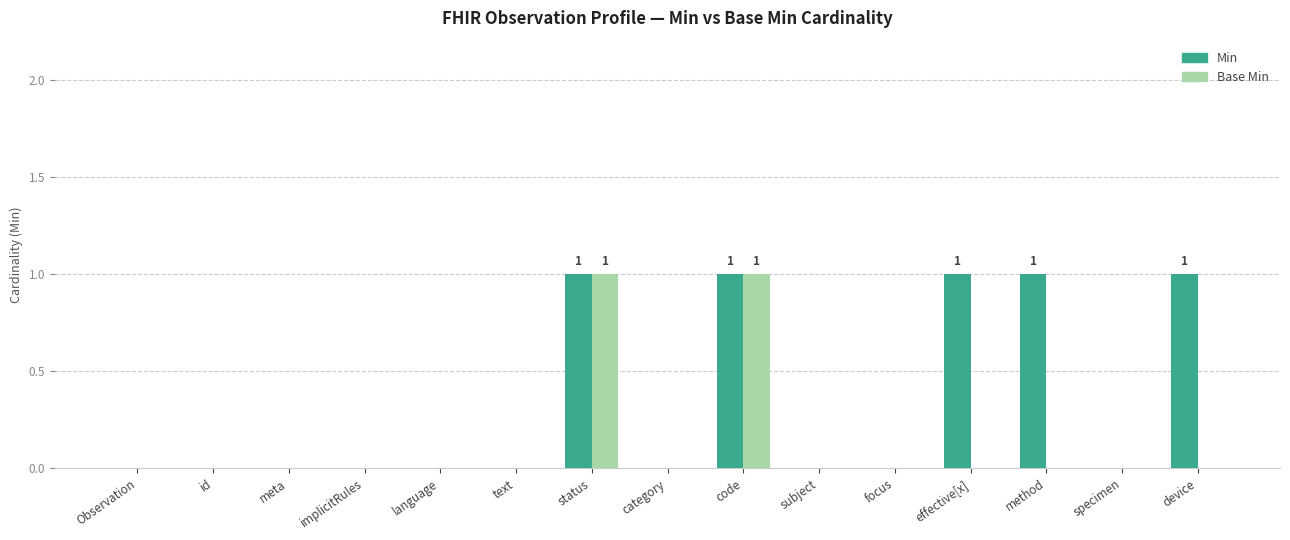

Is the value of Base Min at Observation greater than the value of Min at code?

No